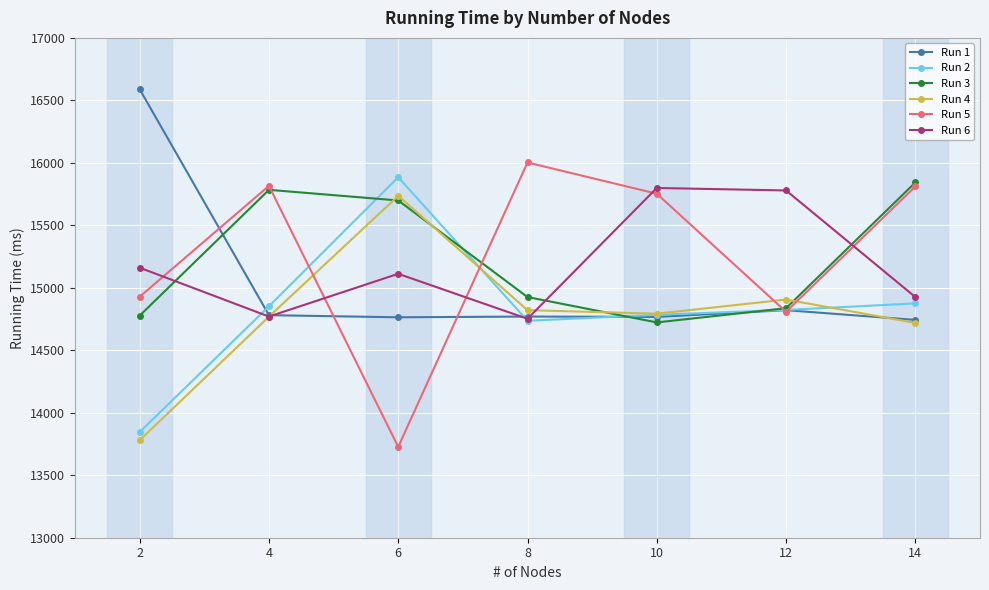

What is the value of the Run 6 point at the 2nd from the left?

14770